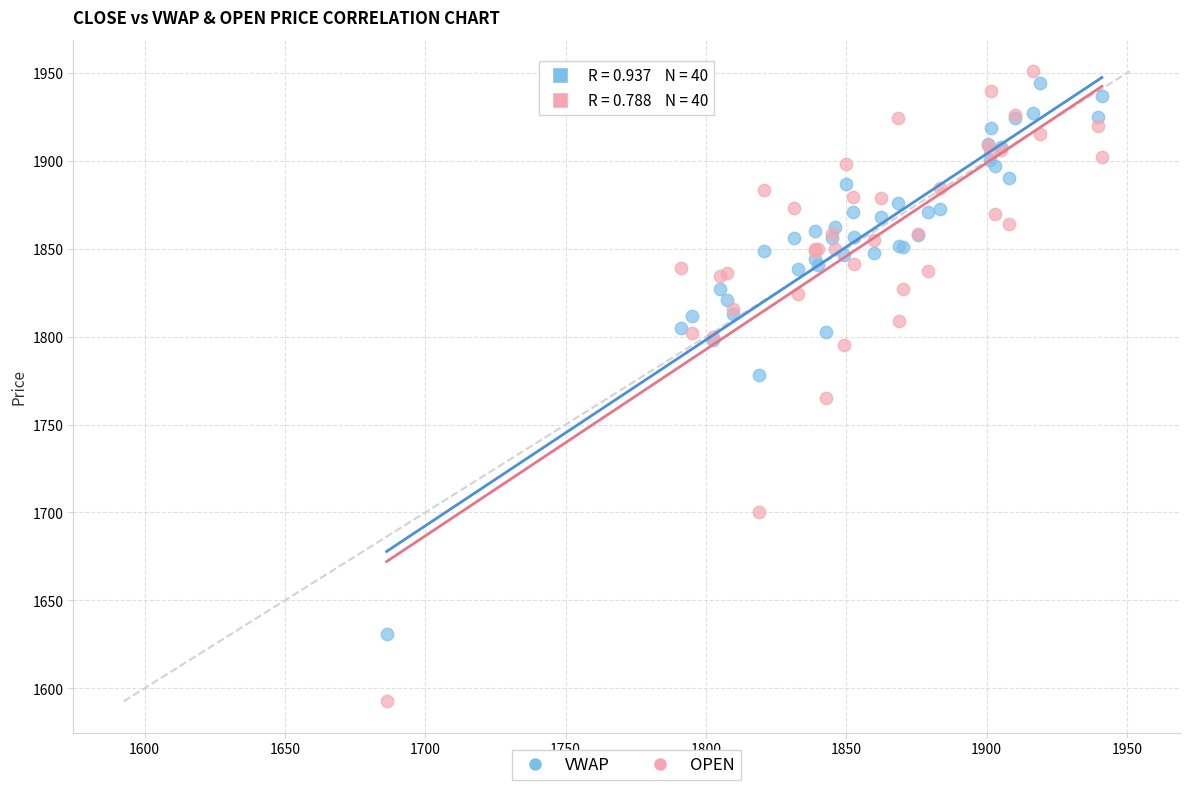

Which series has the largest Y range (max minus min)?

OPEN